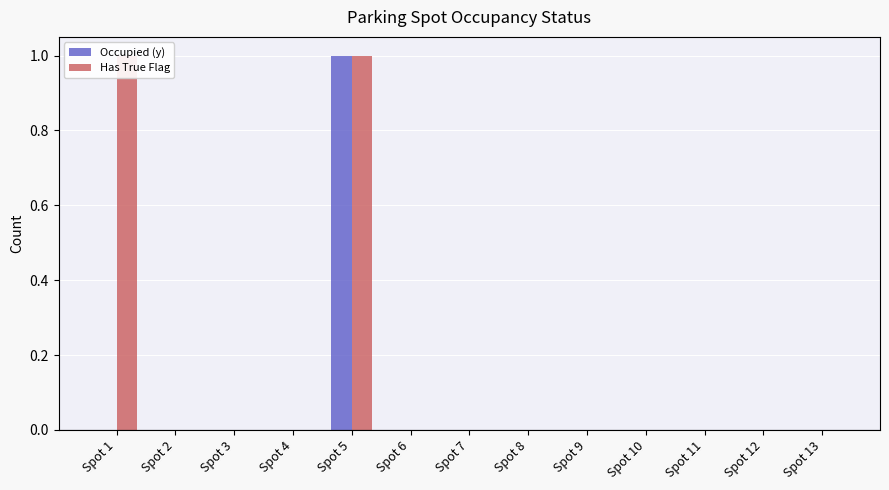

How many bars are there in total?

26